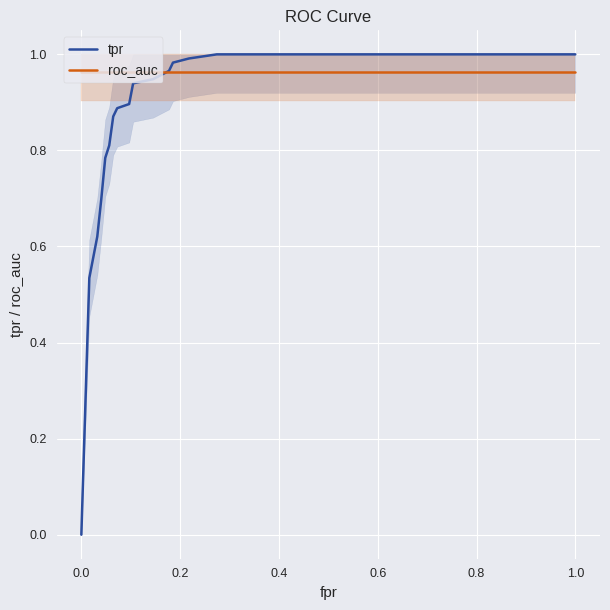

Which series has the largest total across all categories?

roc_auc